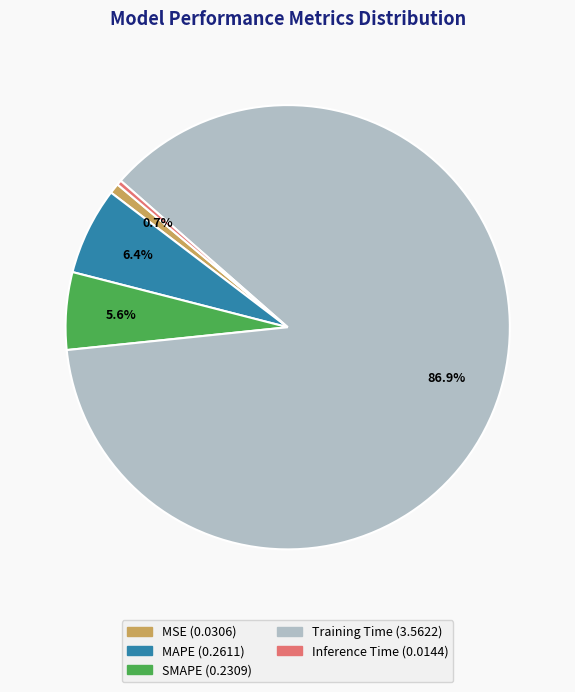

What is the largest slice in the pie chart?

Training Time